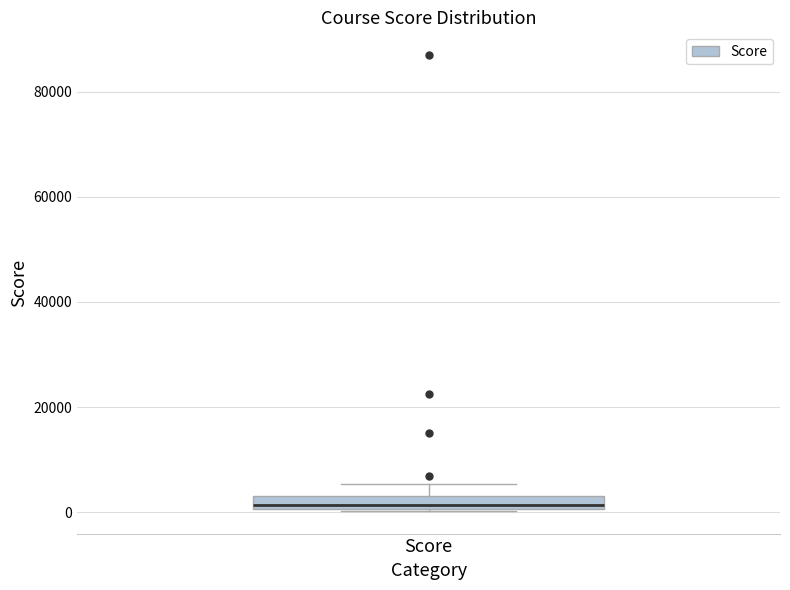

Where is the lower edge of the box for Score on the y-axis? The values are not printed on the chart, so give them approximately, as read against the axis.

0